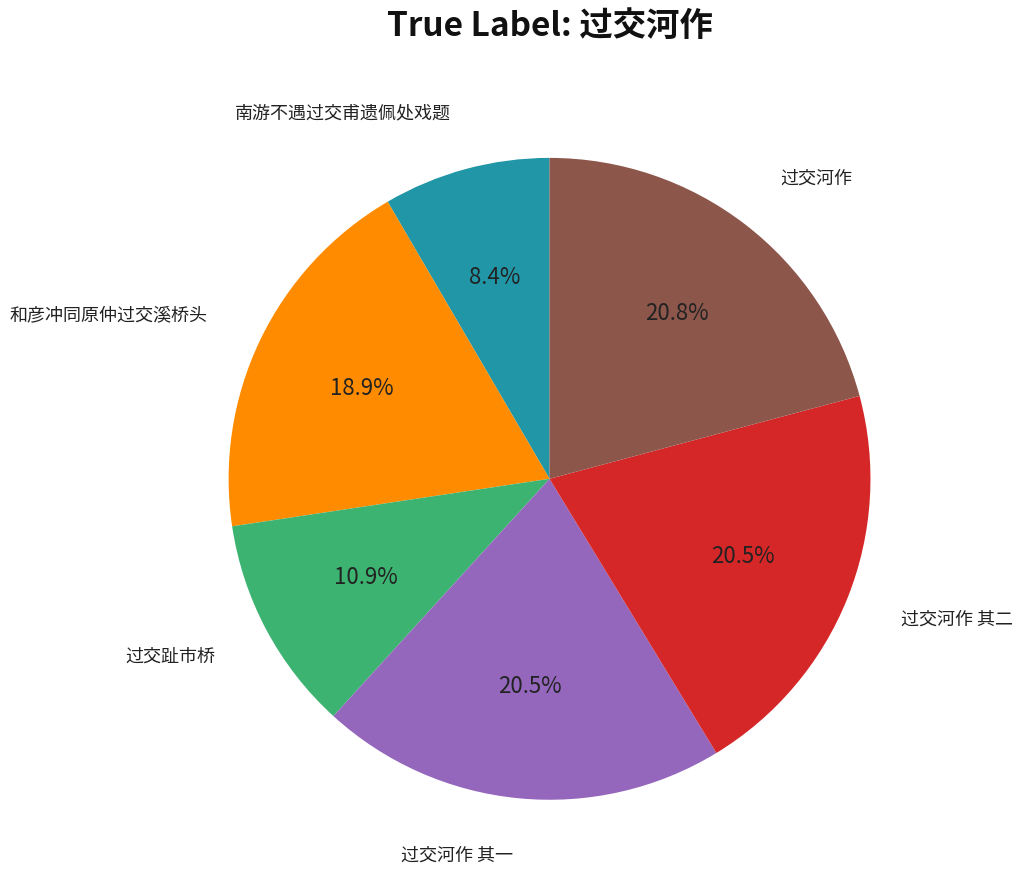

Does any single category account for the majority?

No